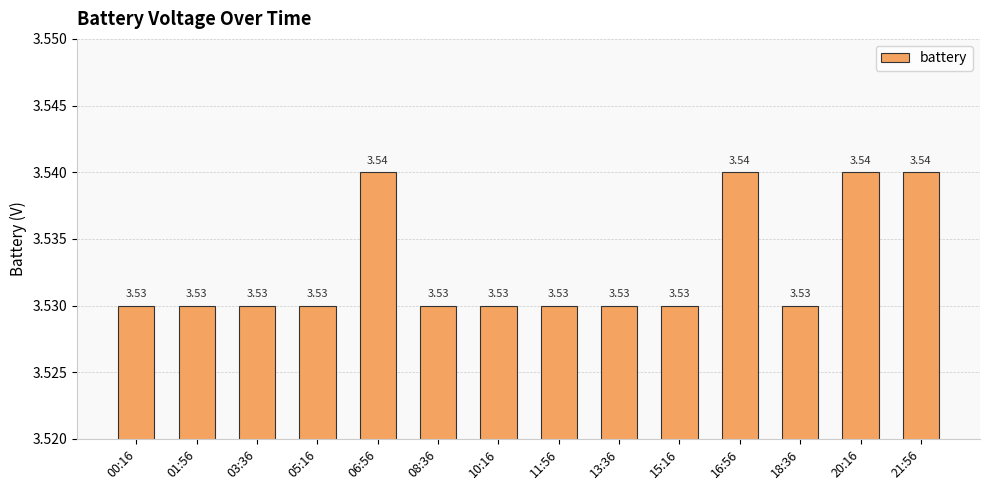

What is the sum of all values?

49.5